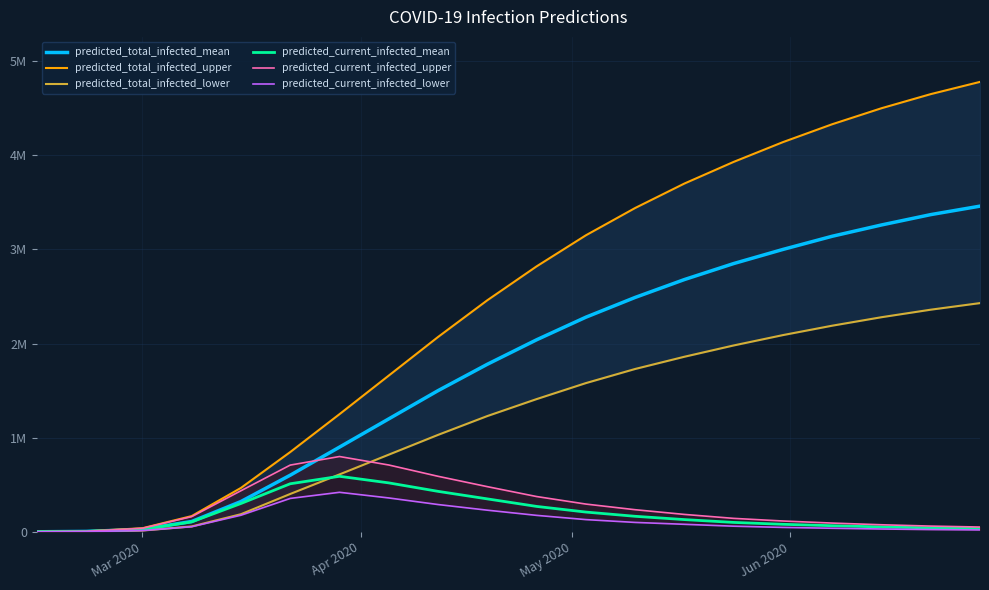

What are all the series names shown in the legend?

predicted_total_infected_mean, predicted_total_infected_upper, predicted_total_infected_lower, predicted_current_infected_mean, predicted_current_infected_upper, predicted_current_infected_lower